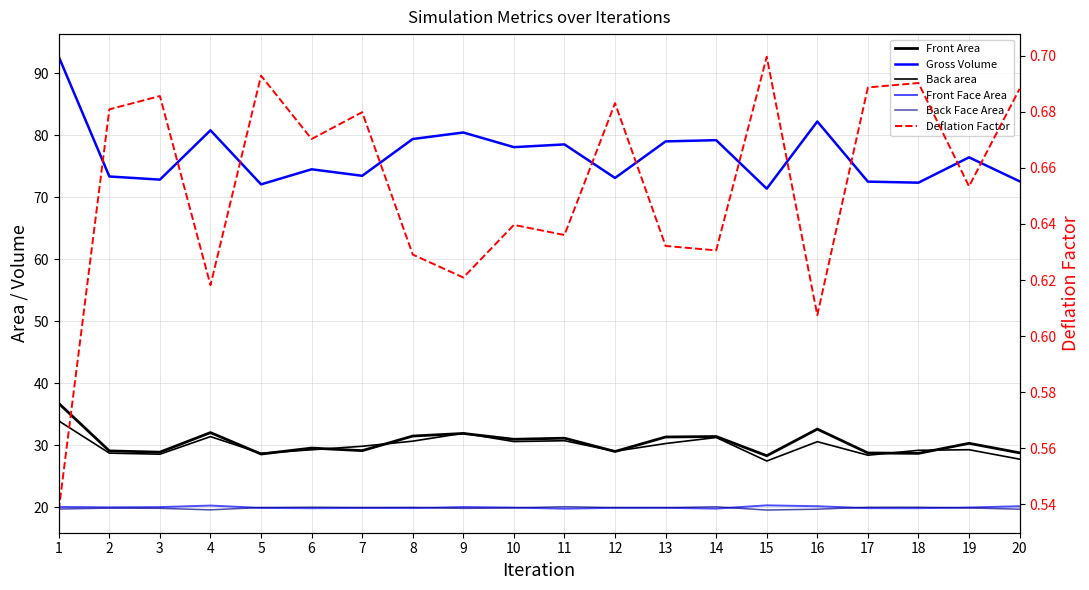

Count the number of categories in the chart.

20